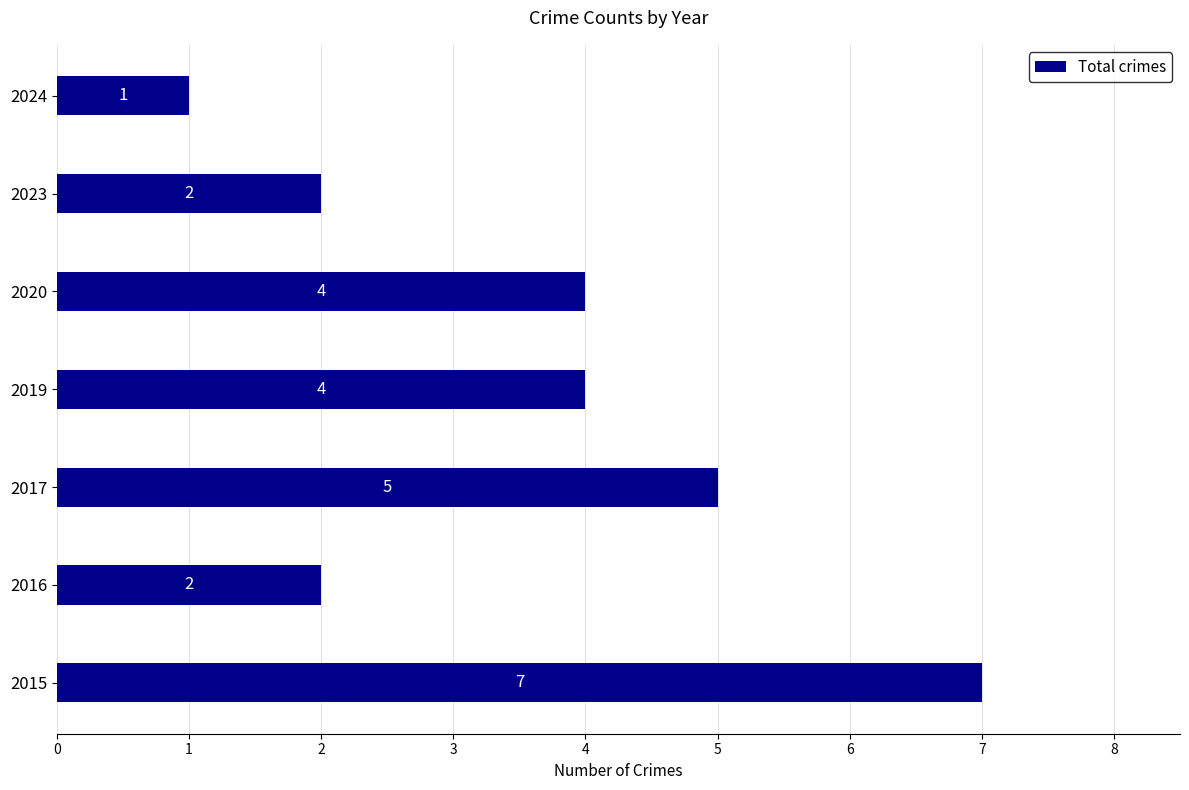

How many categories are shown in the chart?

7